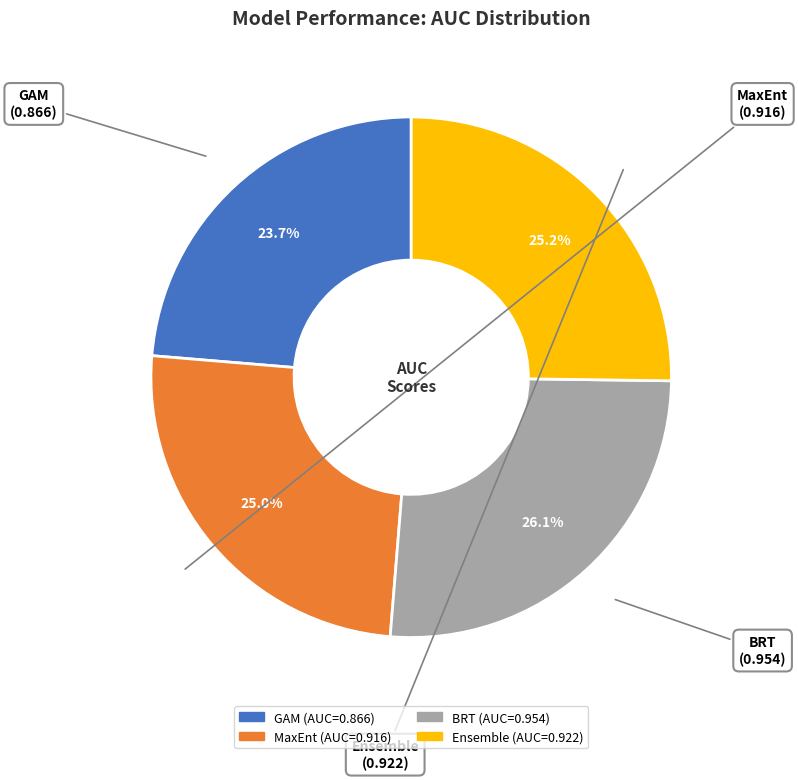

What percentage is NOT represented by Ensemble?

74.8%